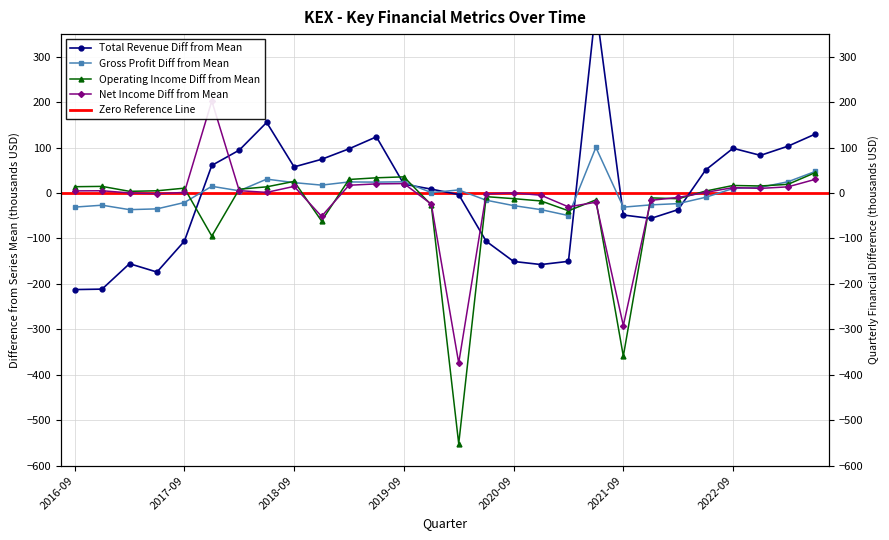

Which series has the largest total across all categories?

Total Revenue